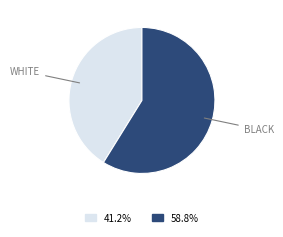

Does any single category account for the majority?

Yes